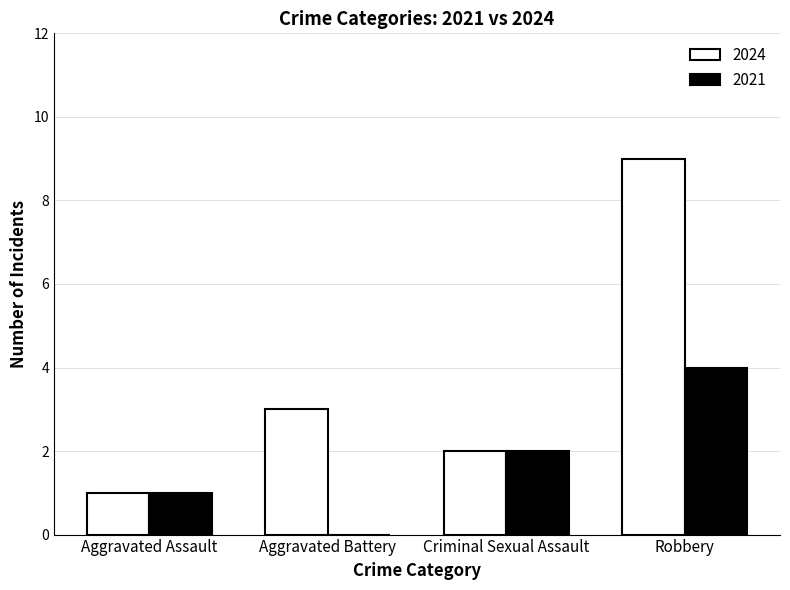

Reading left to right, what are all the values shown in this chart?

2024: Aggravated Assault=1	Aggravated Battery=3	Criminal Sexual Assault=2	Robbery=9
2021: Aggravated Assault=1	Aggravated Battery=0	Criminal Sexual Assault=2	Robbery=4